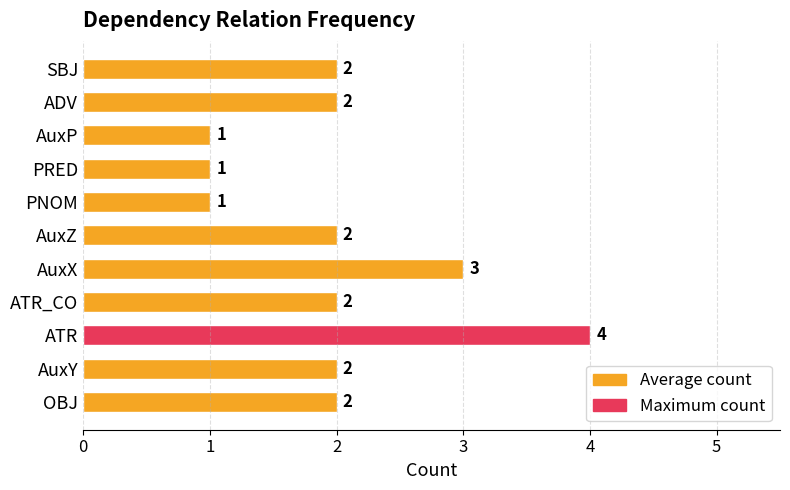

How many data points are less than 2?

3